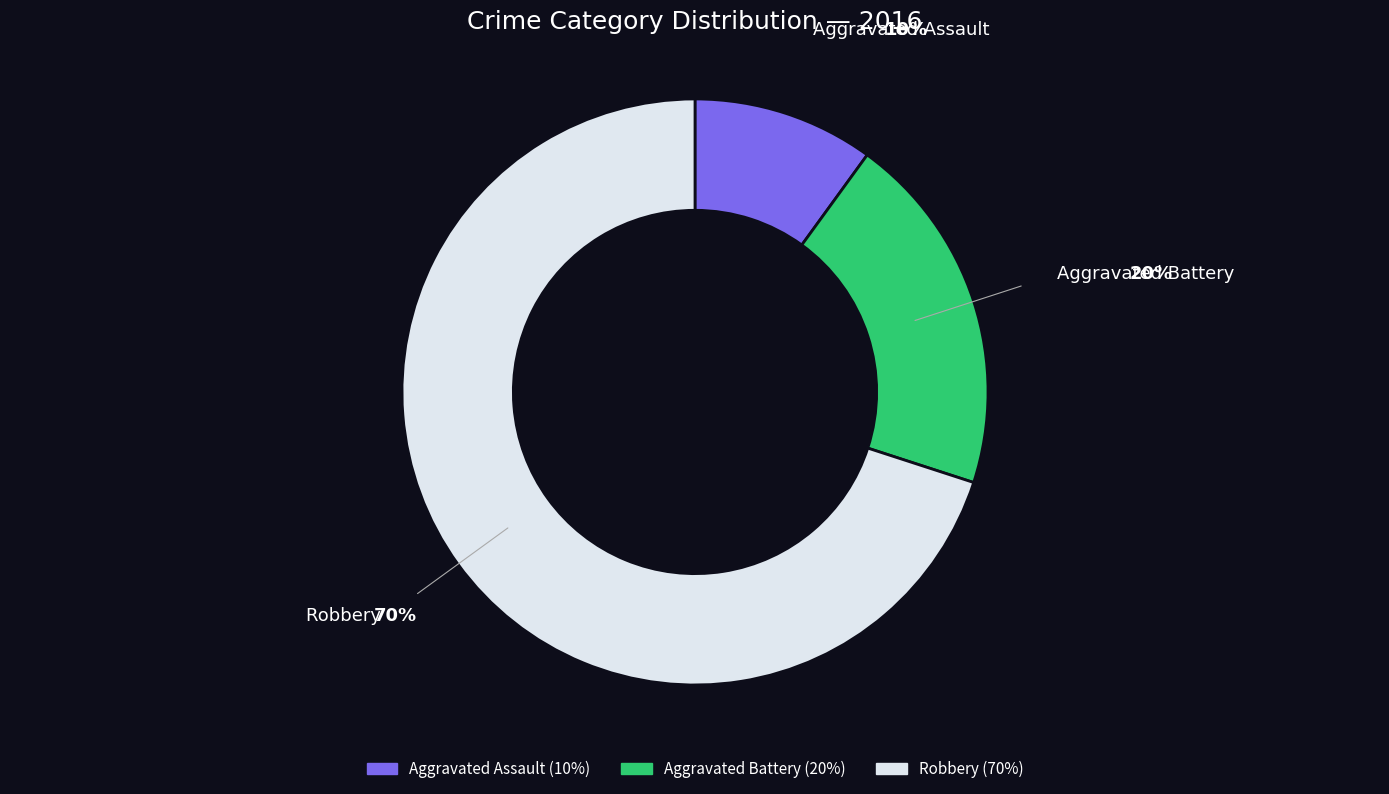

Which category has the biggest portion of the pie?

Robbery